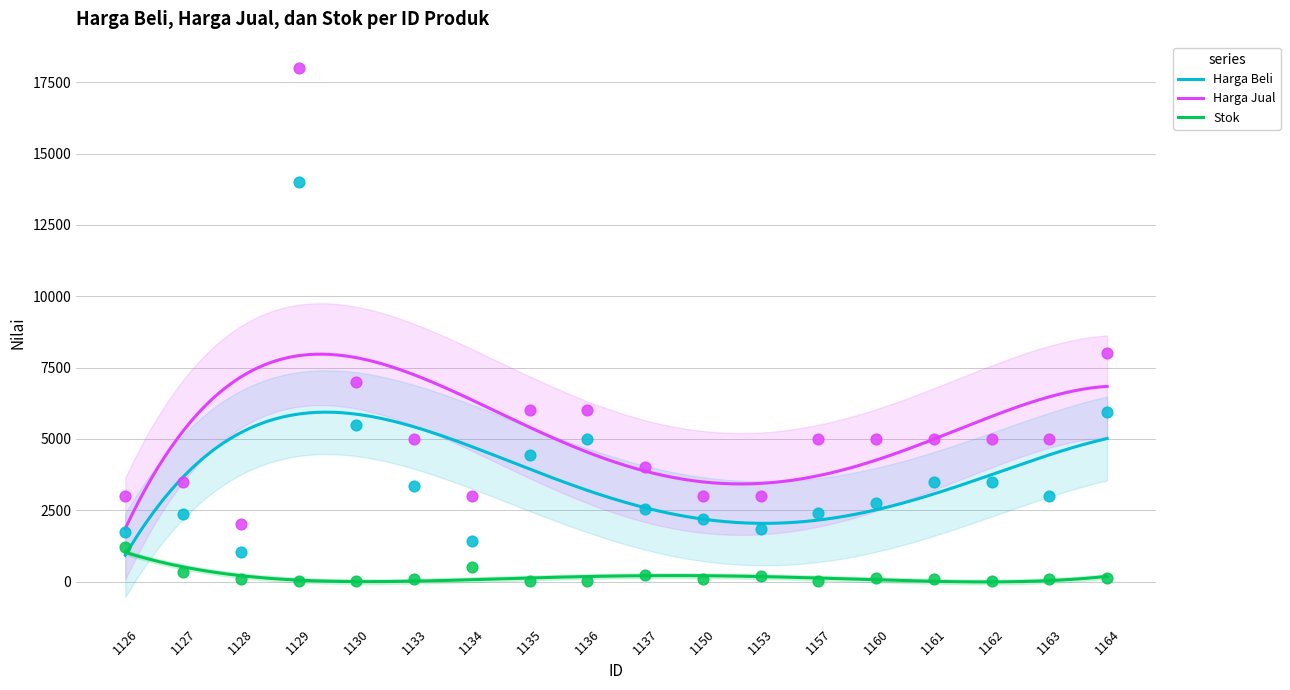

Which series reaches the maximum Y coordinate?

Harga Jual